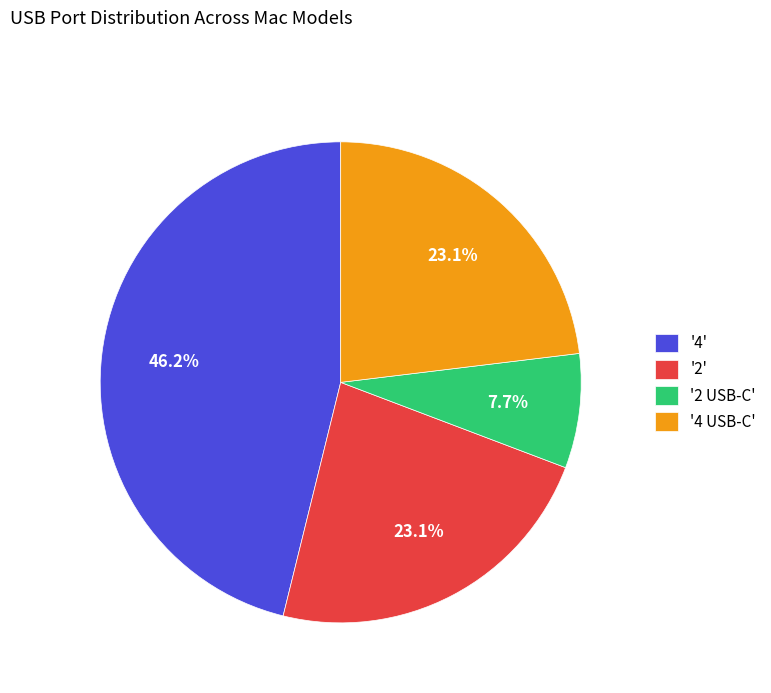

Is the sum of '4 USB-C' and '2' greater than half?

No